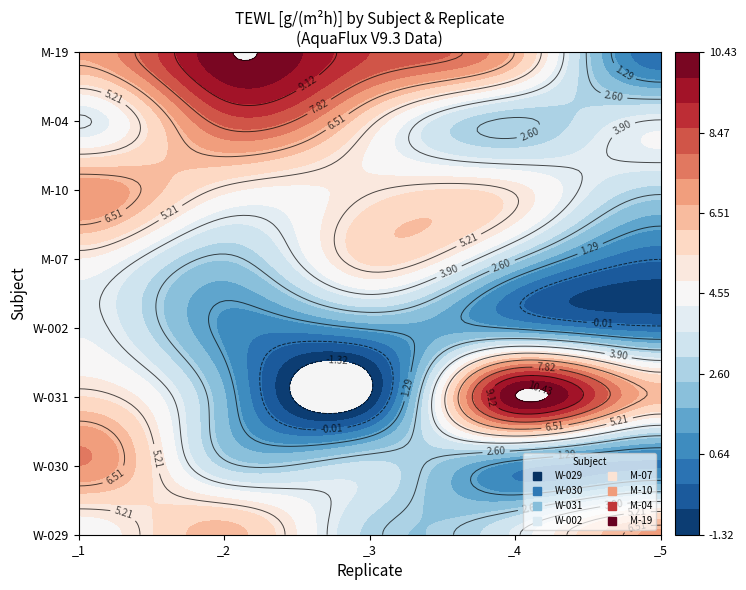

What is the lowest value of the W-029 series?

2.8